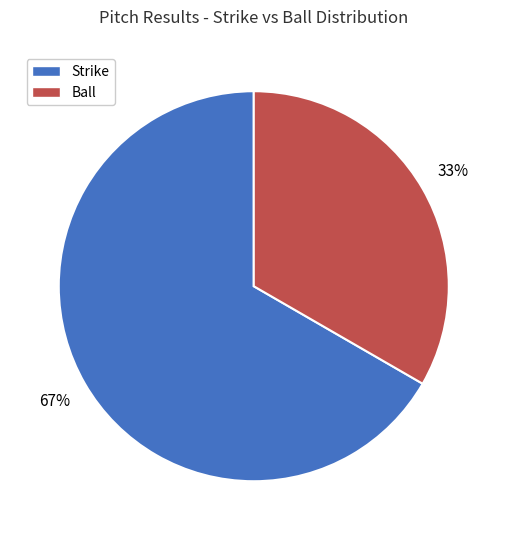

To the nearest percent, what is the average slice percentage?

50%